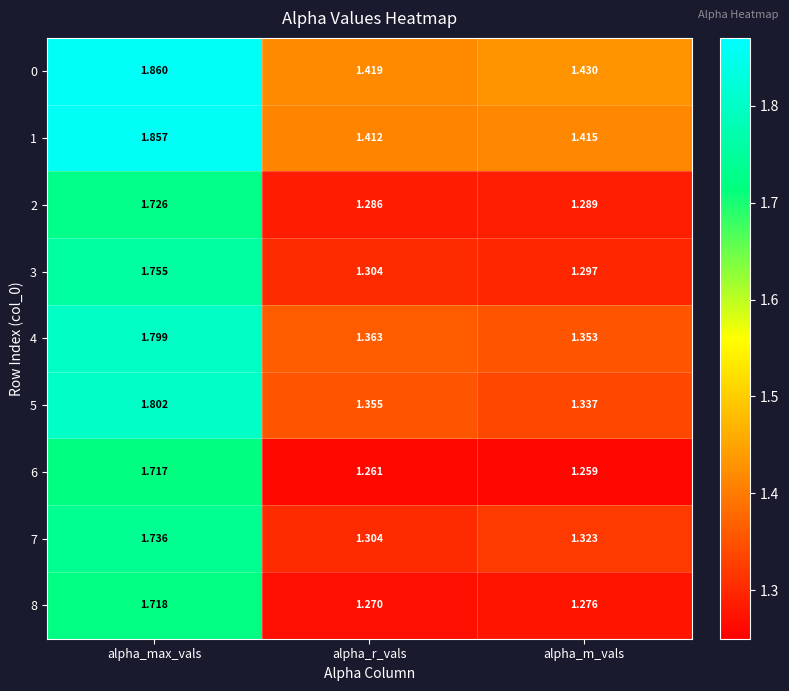

Rank the categories by 3 value from lowest to highest.

alpha_m_vals, alpha_r_vals, alpha_max_vals